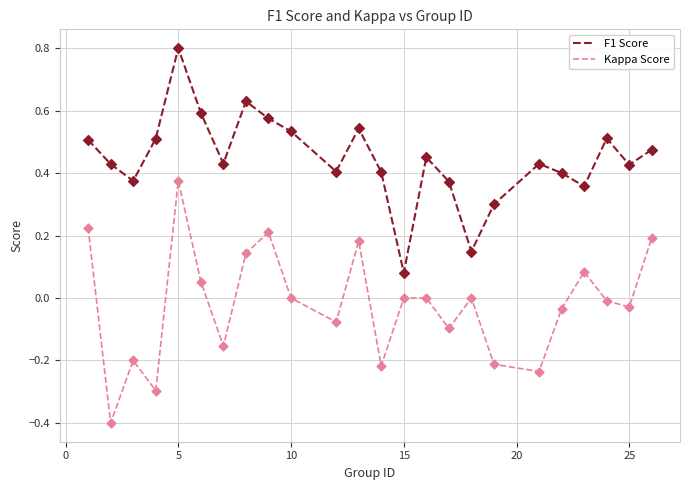

Which series has the widest spread of values?

Kappa Score